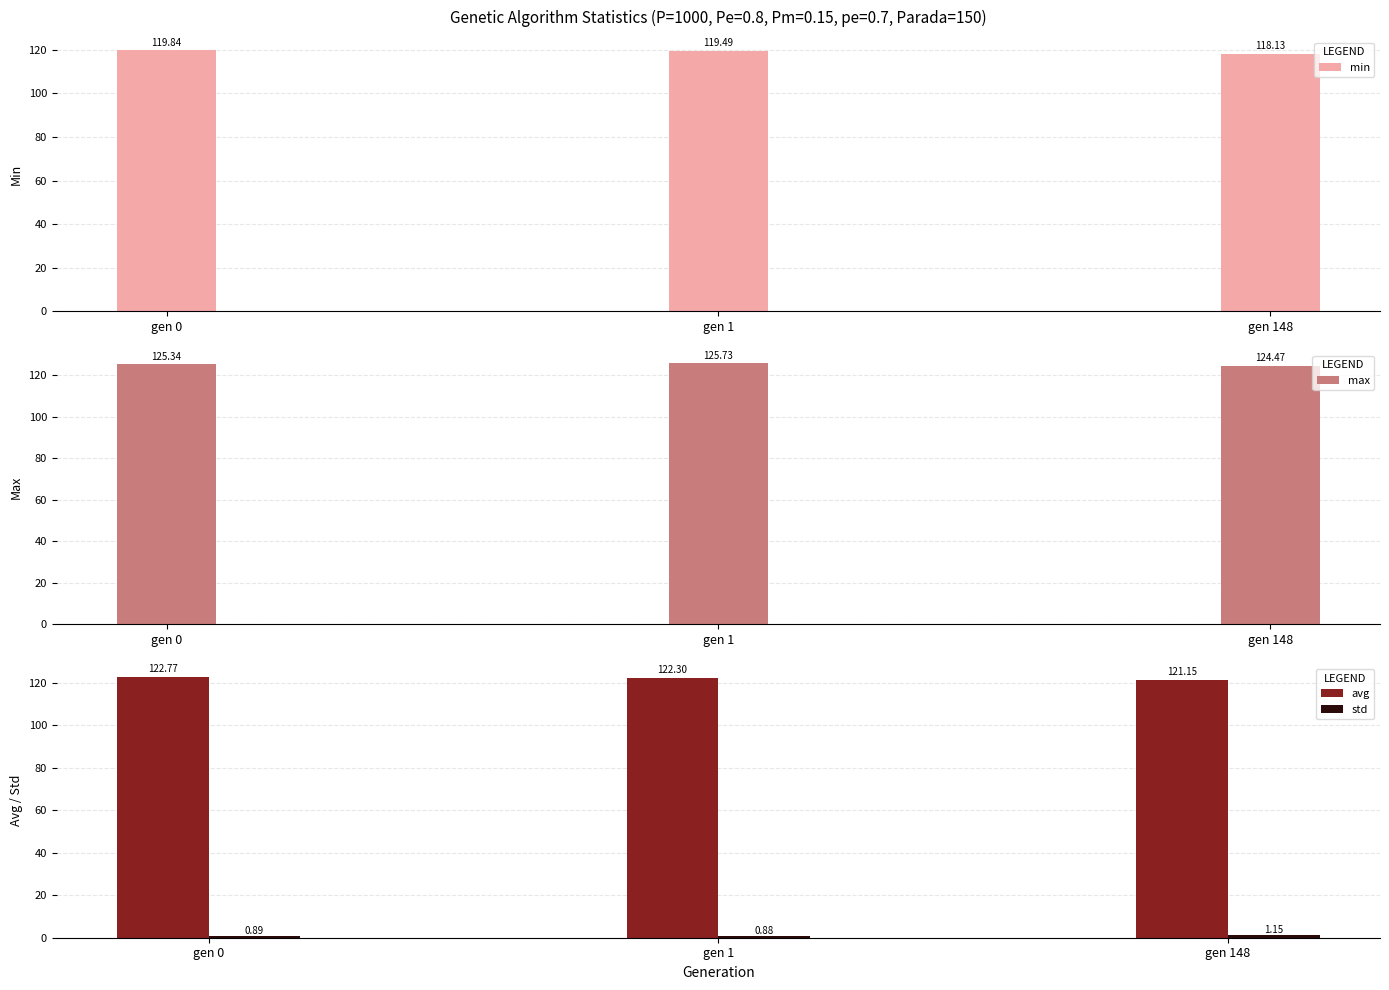

What is the average value of the avg series?

122.1